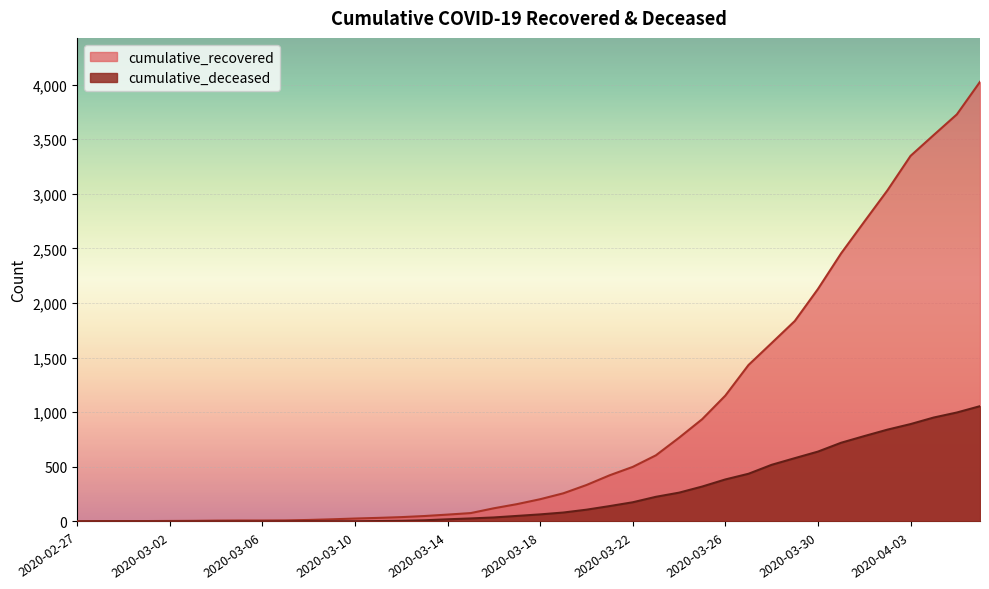

Rank the series by their average value, from highest to lowest.

cumulative_recovered, cumulative_deceased